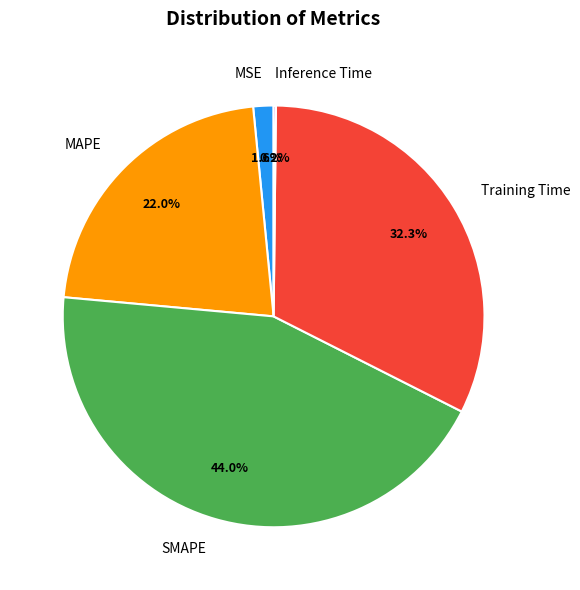

Approximately how many times larger is the value at SMAPE compared to MAPE?

2.0